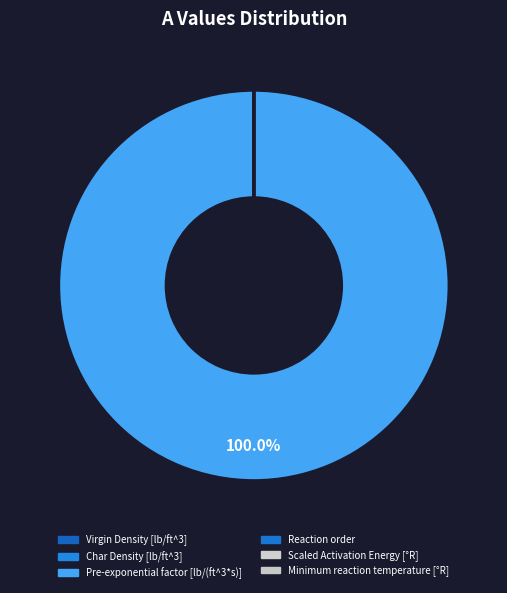

How many segments does this pie chart have?

6